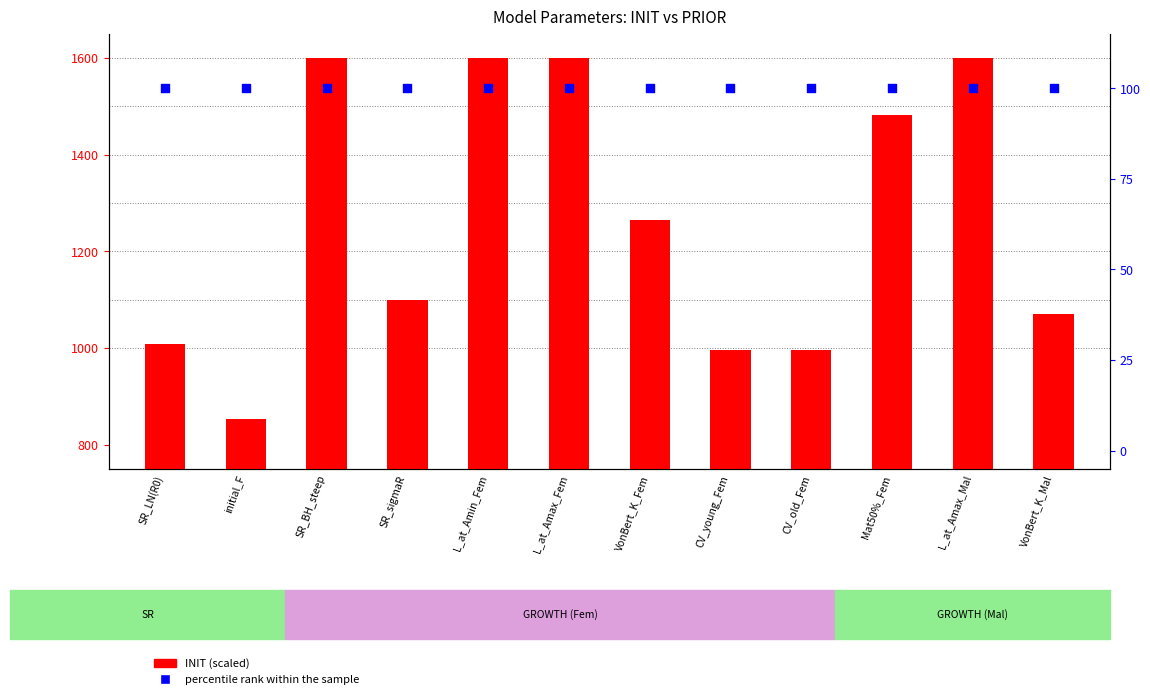

What are all the series names shown in the legend?

INIT (scaled), percentile rank within the sample